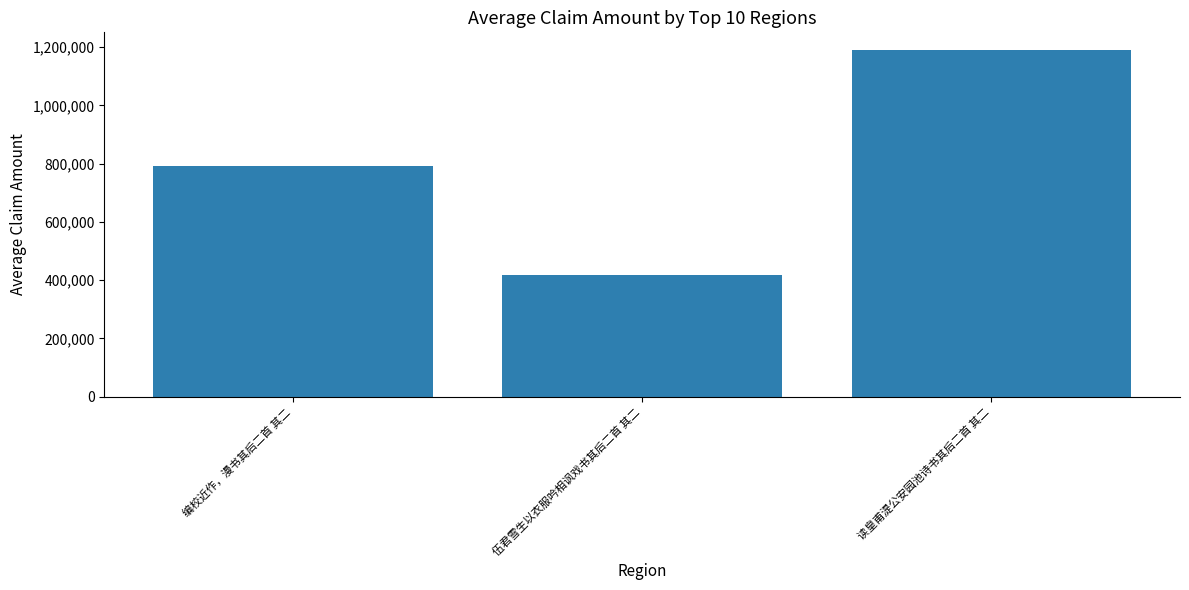

Which has a higher value, 读皇甫湜公安园池诗书其后二首 其二 or 编校近作，漫书其后二首 其二?

读皇甫湜公安园池诗书其后二首 其二